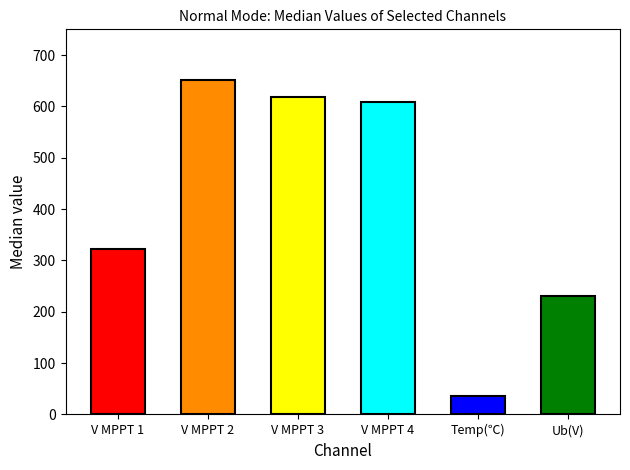

Read the value at Ub(V).

230.5